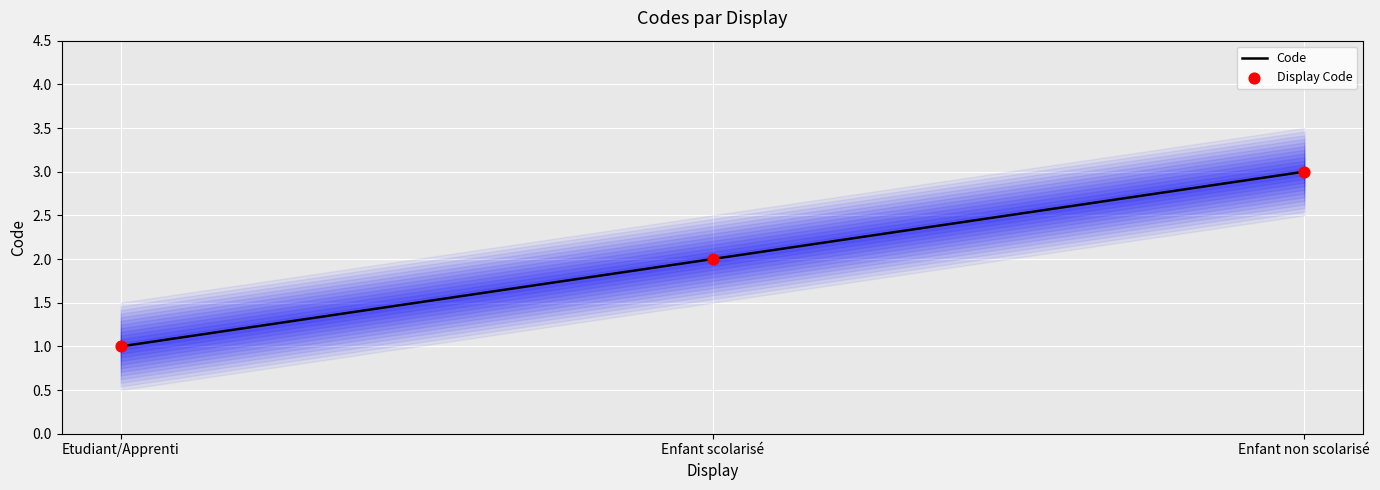

Which series contains the highest Y value?

Code